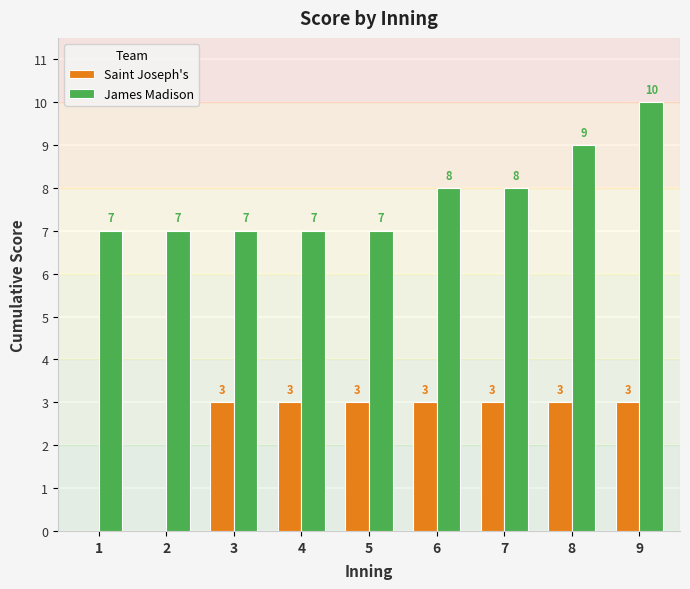

Is the value of James Madison at 1 greater than the value of Saint Joseph's at 7?

Yes